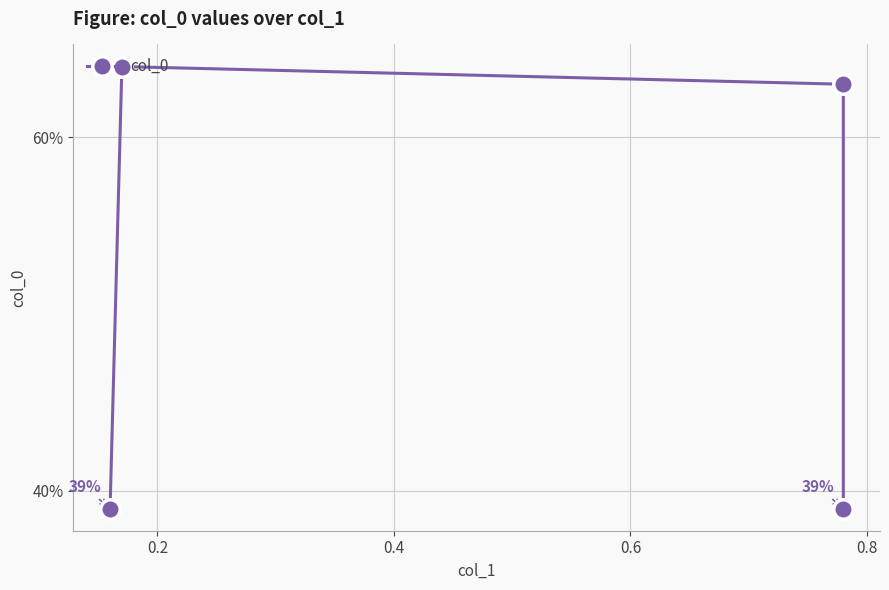

True or false: there are more than 2 points higher than both neighbors.

False